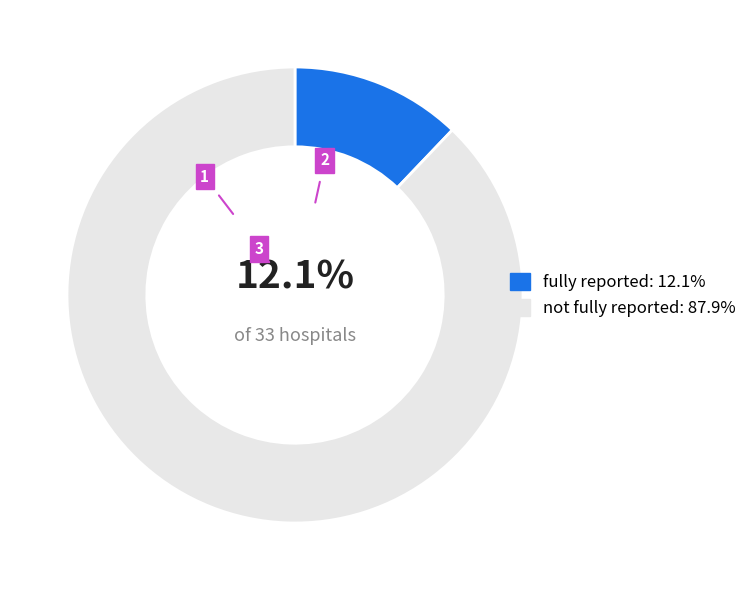

Does any single category account for the majority?

Yes